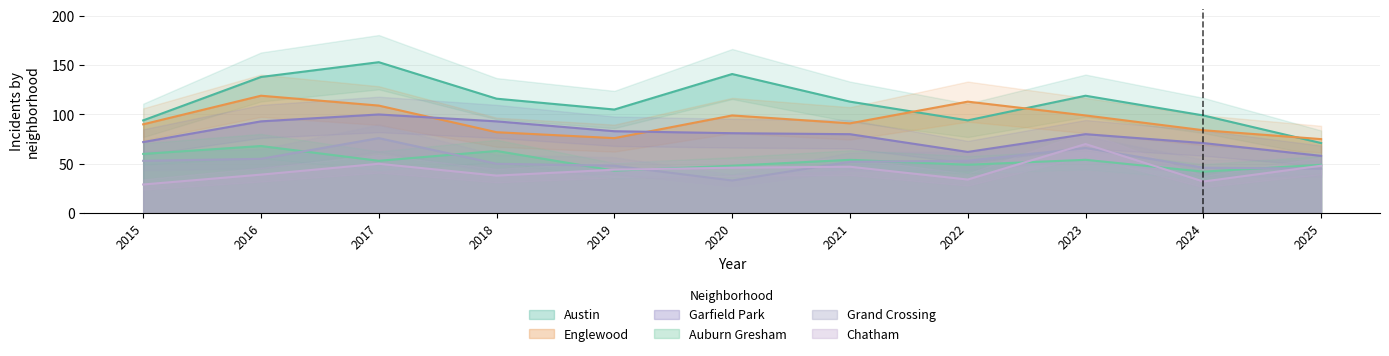

Count the number of data series in this chart.

6